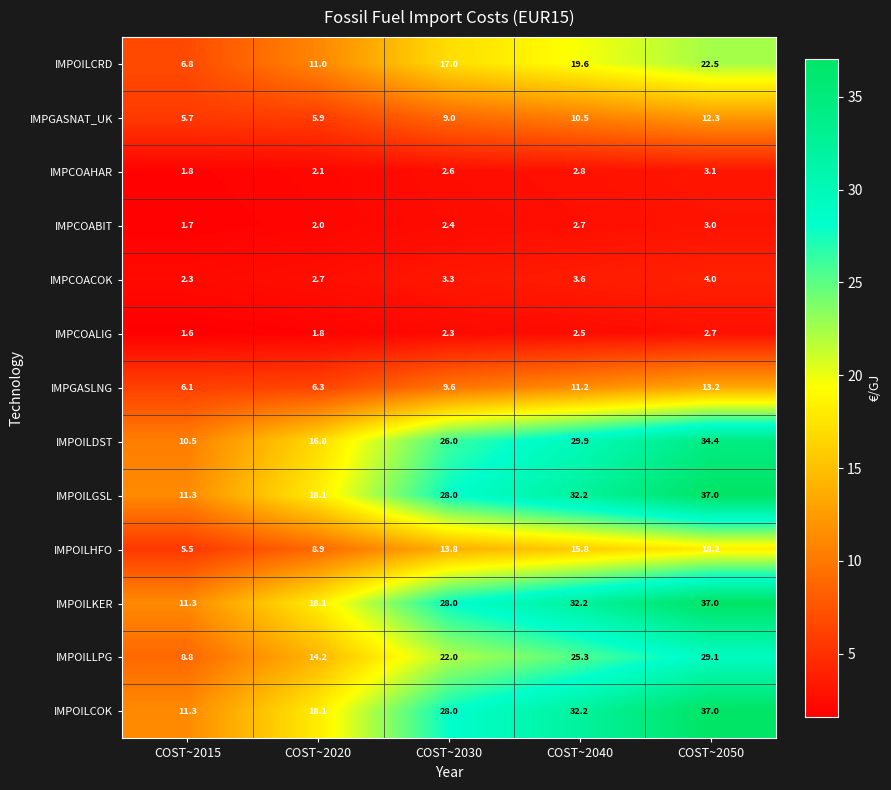

At which label is IMPCOAHAR closest to 2?

COST~2020